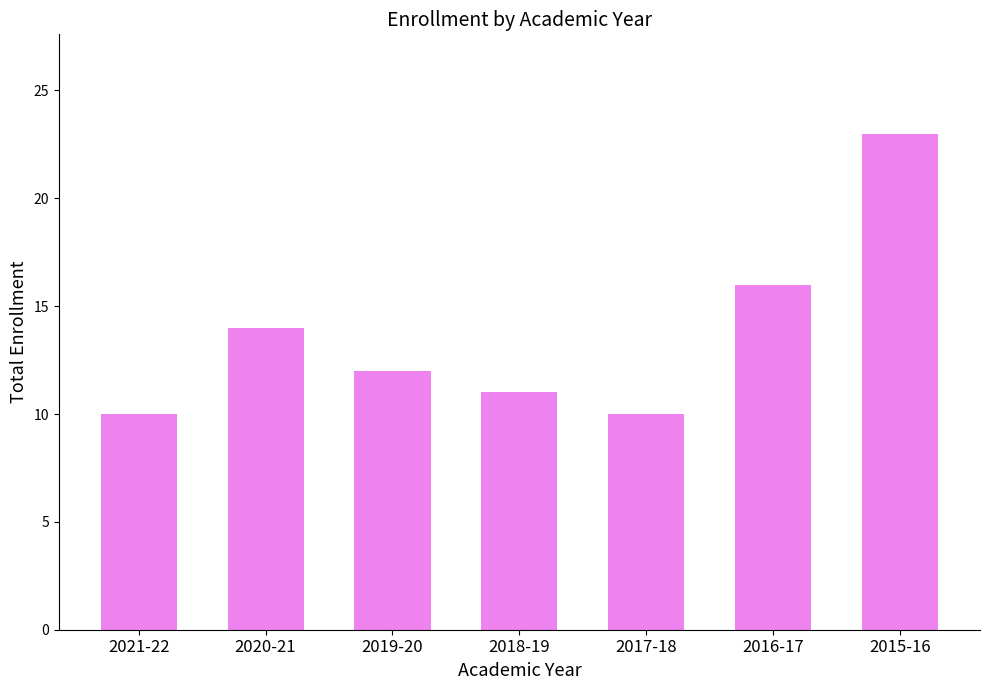

How many values are below 12?

3